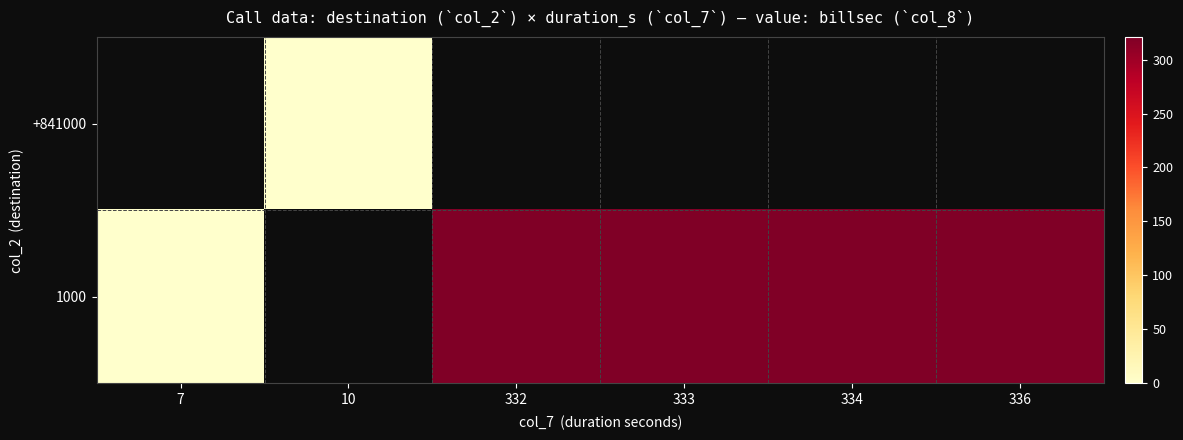

Which category has the highest value in the 1000 series?

333